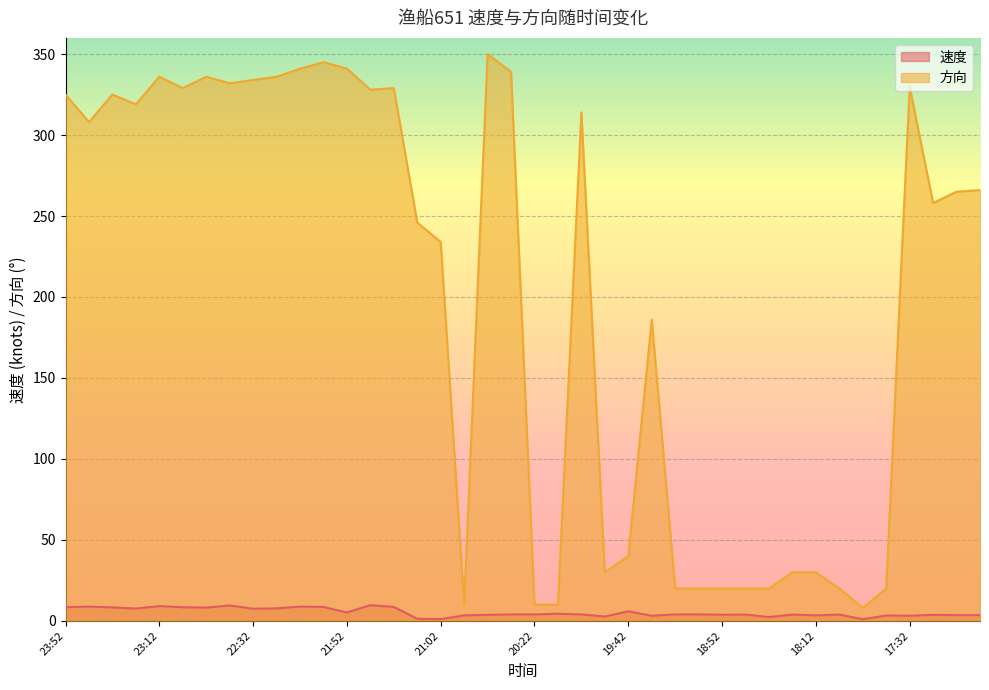

Reading left to right, transcribe all the data shown in this chart.

速度: 8.4	8.8	8.3	7.6	9.1	8.4	8.2	9.5	7.5	7.7	8.8	8.6	5.2	9.7	8.6	1.3	1.1	3.4	3.7	4.0	4.0	4.4	4.0	2.7	5.9	3.2	4.0	4.0	3.8	3.9	2.4	3.9	3.4	3.9	1.0	3.3	3.2	3.7	3.5	3.5
方向: 325.0	308.0	325.0	319.0	336.0	329.0	336.0	332.0	334.0	336.0	341.0	345.0	341.0	328.0	329.0	246.0	234.0	10.0	350.0	339.0	10.0	10.0	314.0	30.0	40.0	186.0	20.0	20.0	20.0	20.0	20.0	30.0	30.0	20.0	8.0	20.0	330.0	258.0	265.0	266.0